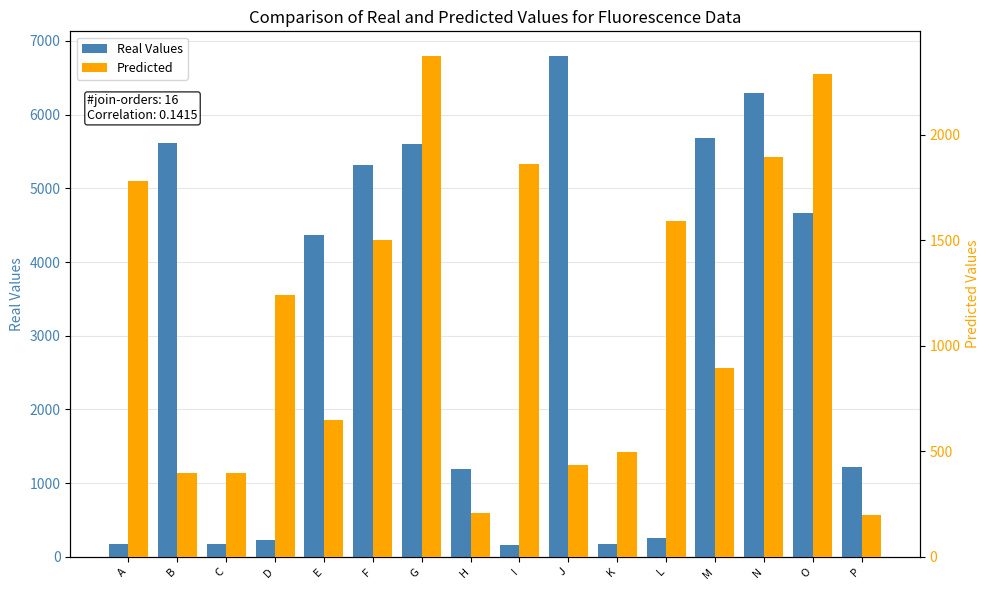

Rank the series by their average value, from lowest to highest.

Predicted, Real Values